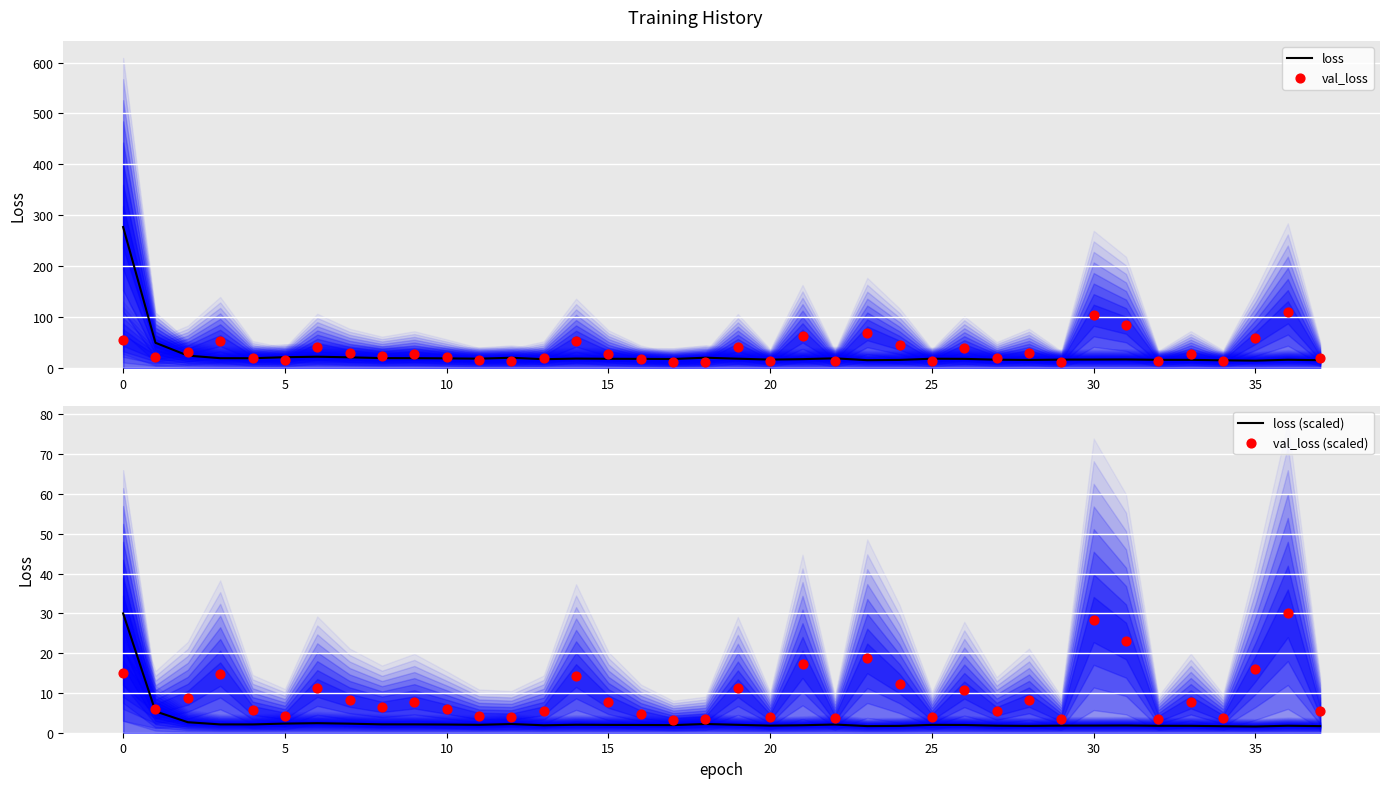

Which series has the largest total across all categories?

val_loss